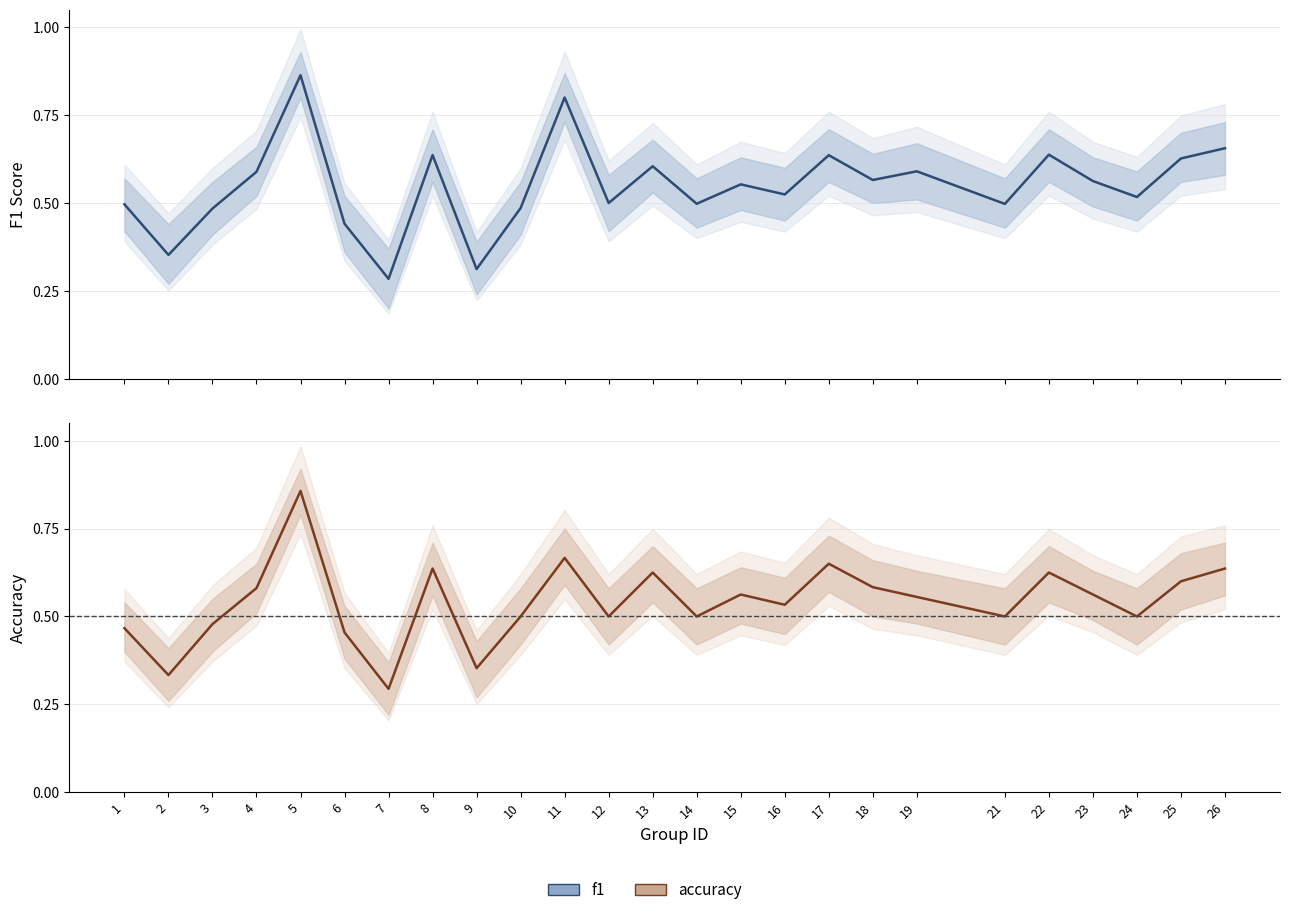

List the series in order of their overall mean, highest first.

f1, accuracy